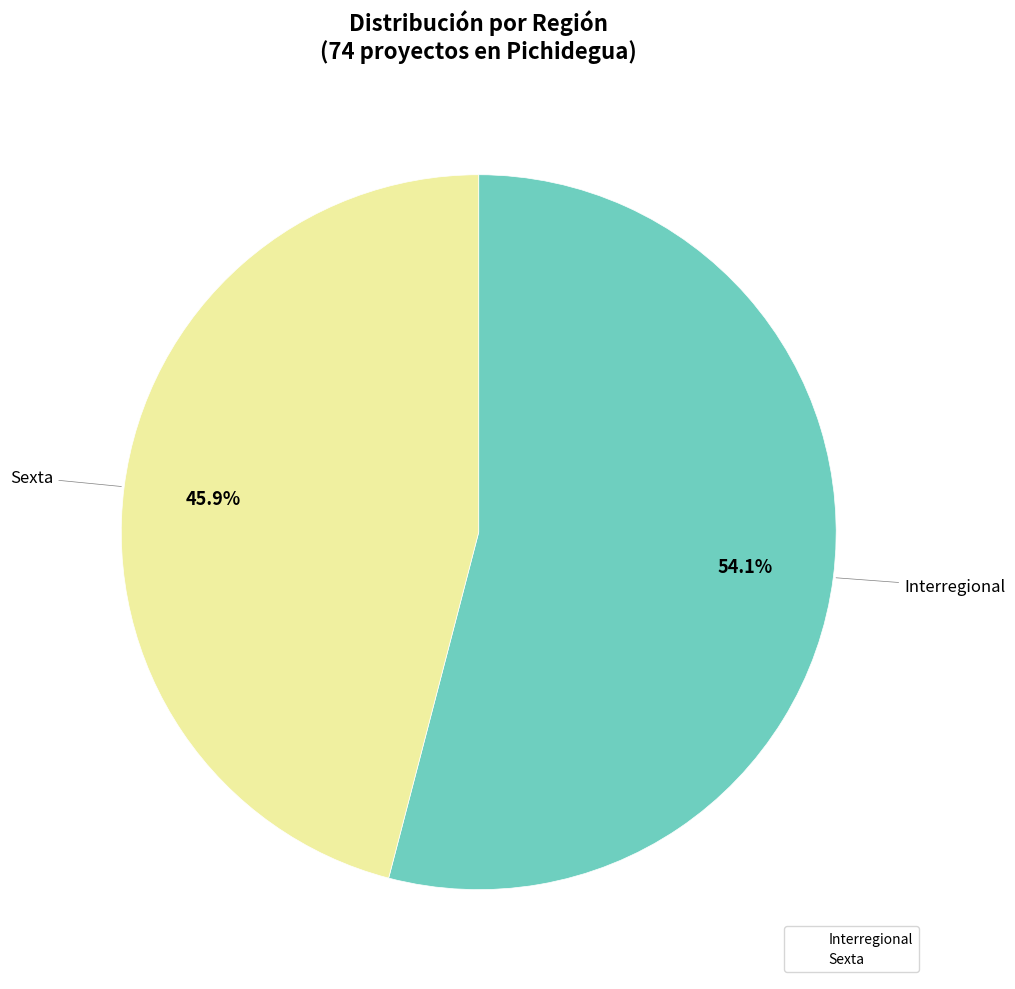

To the nearest percent, what is the combined percentage of Interregional and Sexta?

100%